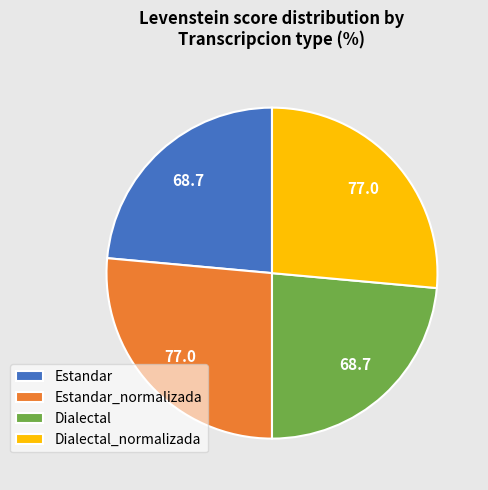

Is there any slice that represents more than half of the pie?

No